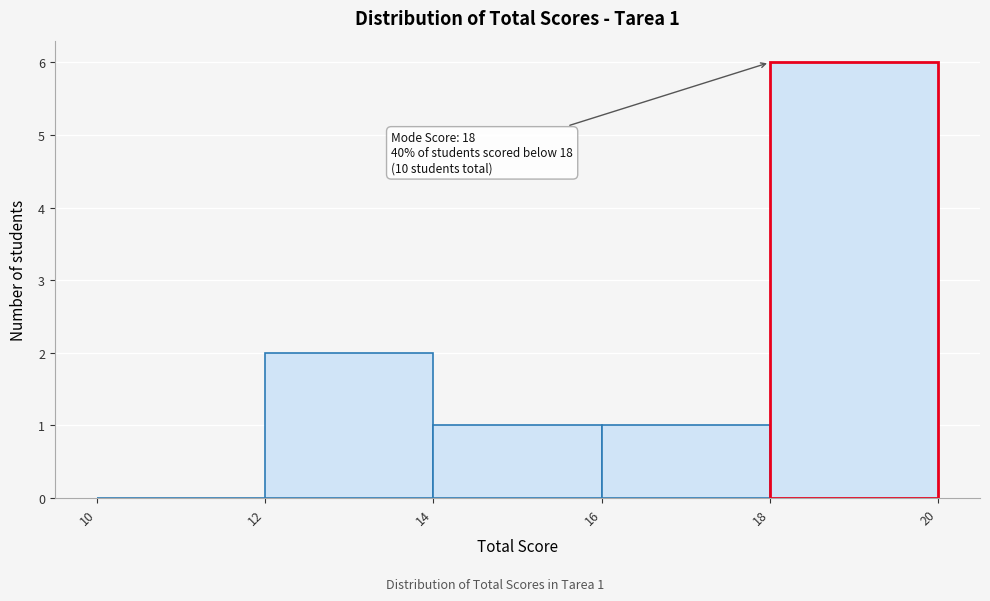

Over which range of the x-axis is the bar tallest?

18 to 20